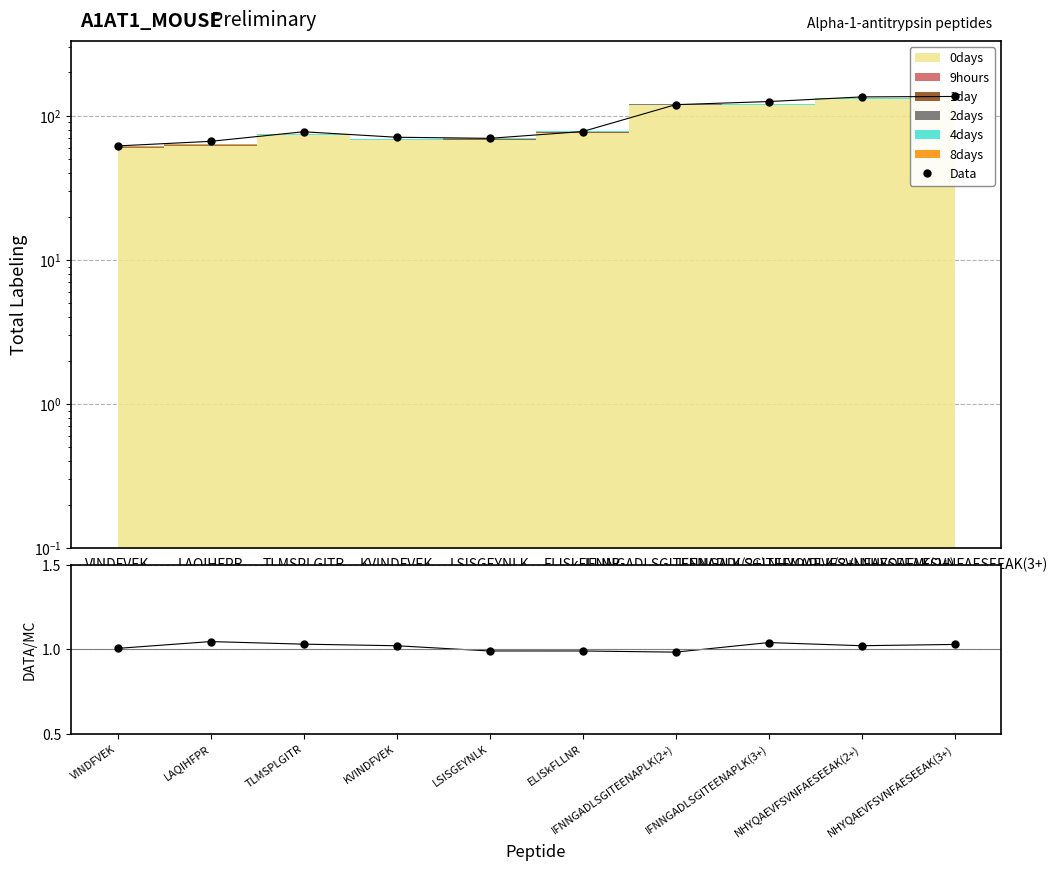

True or false: Data and Data/MC cross at least once.

False